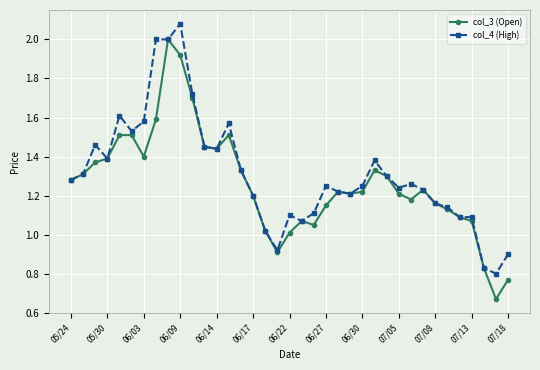

True or false: col_4 (High) has more than 0 points higher than both neighbors.

True